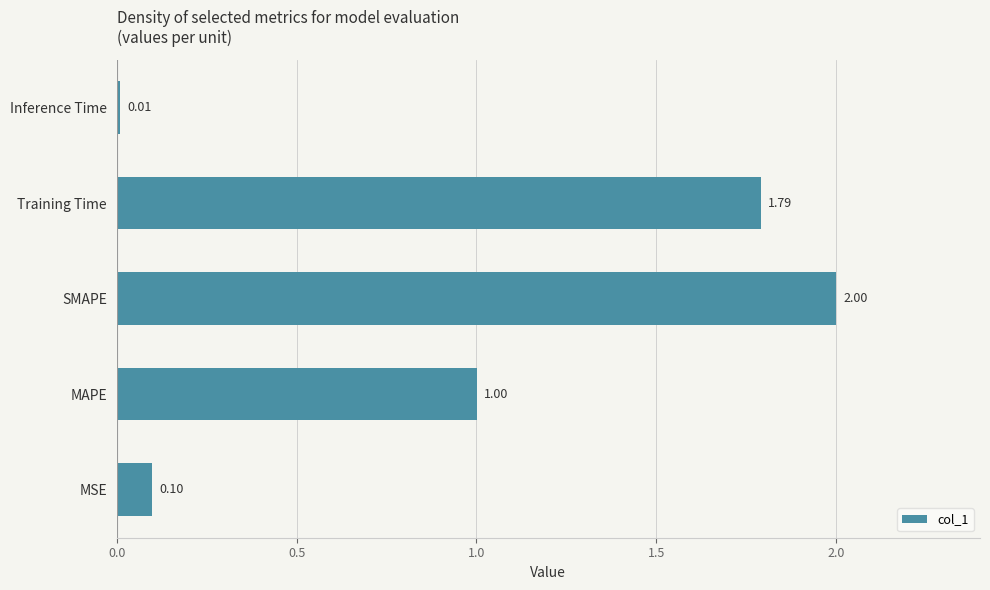

At which label is the value closest to 1?

MAPE